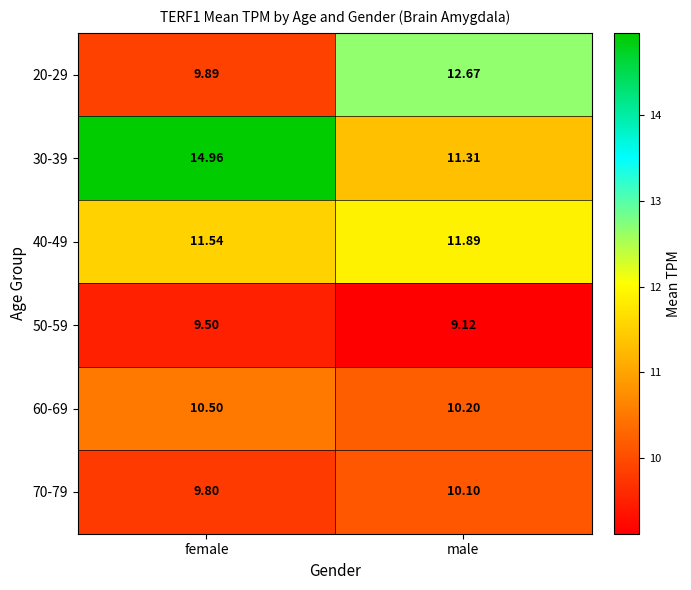

Is the value of 70-79 at female greater than the value of 60-69 at female?

No